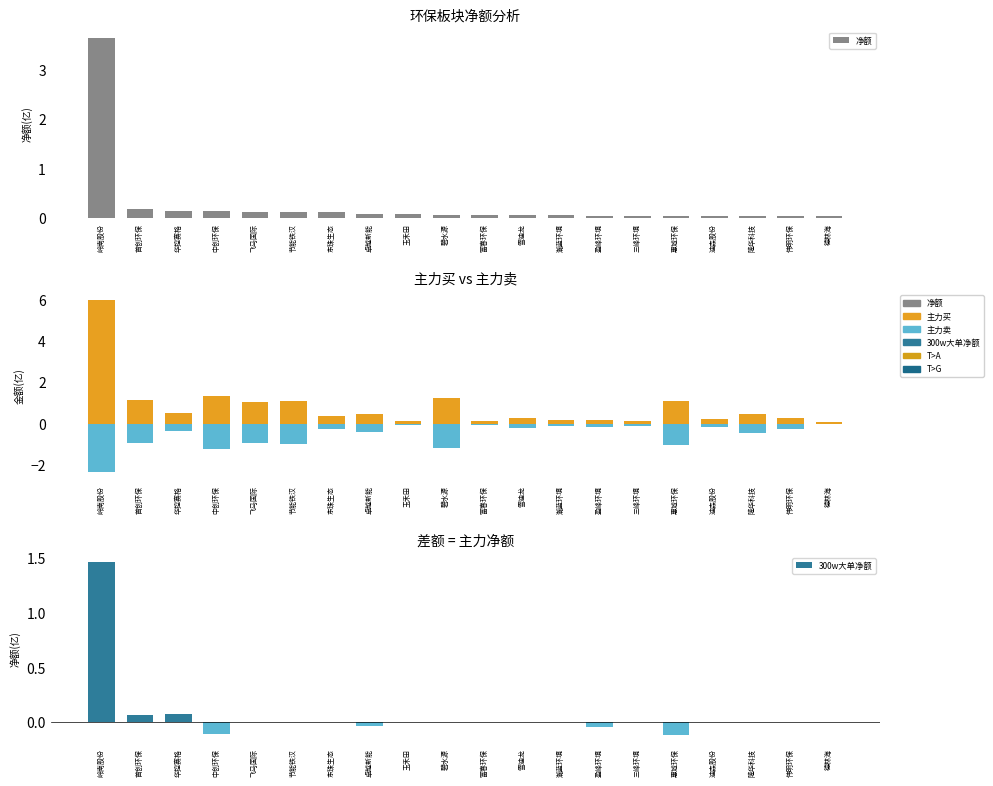

True or false: 净额 has a value of 0.1 at 碧水源.

True